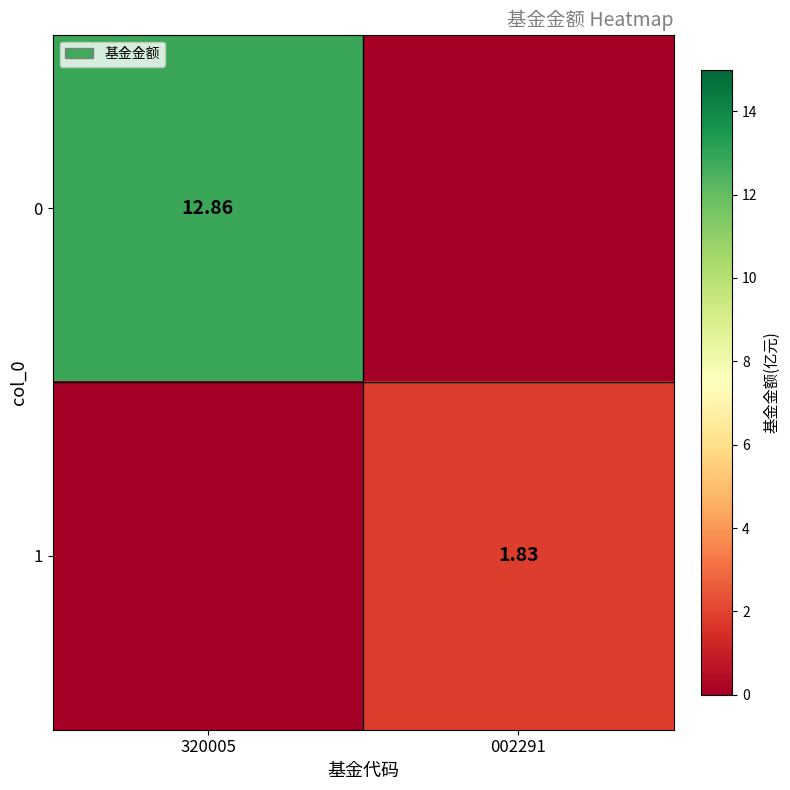

Is the value of 0 at 320005 greater than the value of 1 at 002291?

Yes